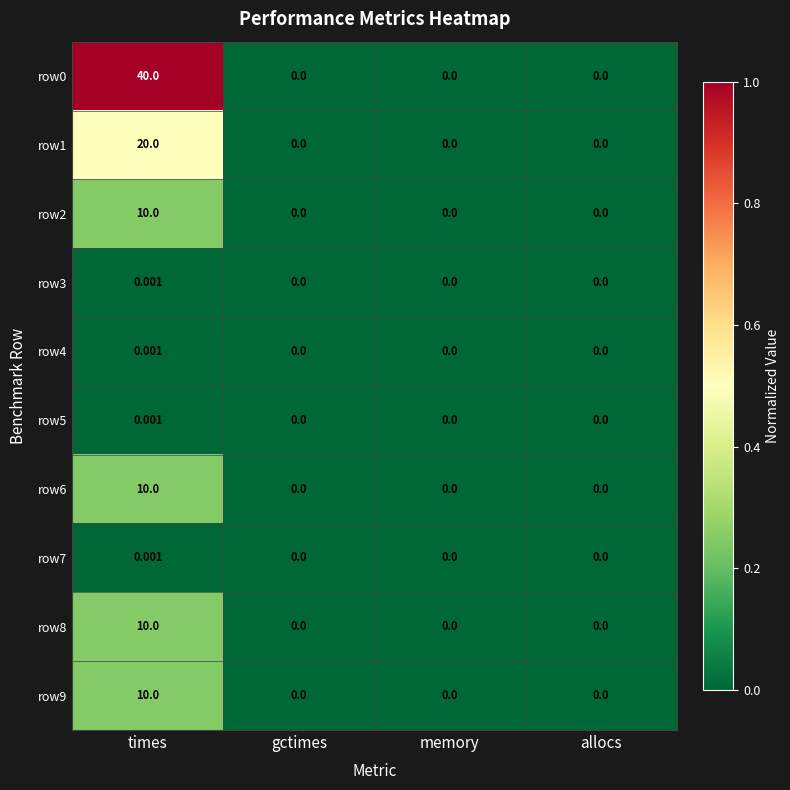

Which category has the highest value in the row3 series?

times